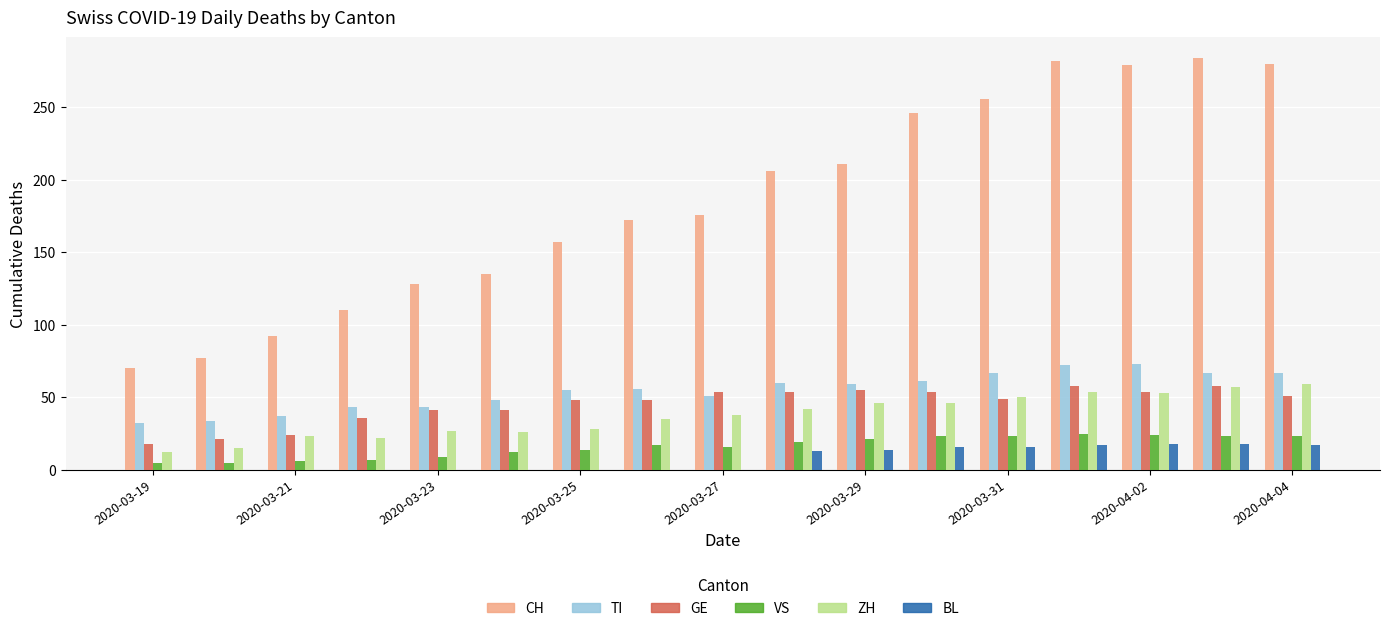

What is the sum of all BL values?

129